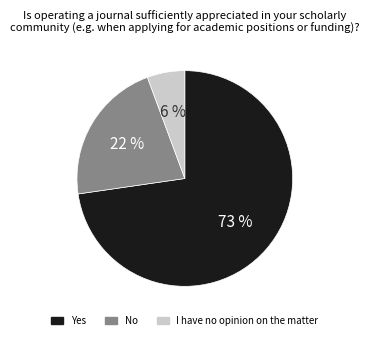

To the nearest percent, what is the average slice percentage?

33%